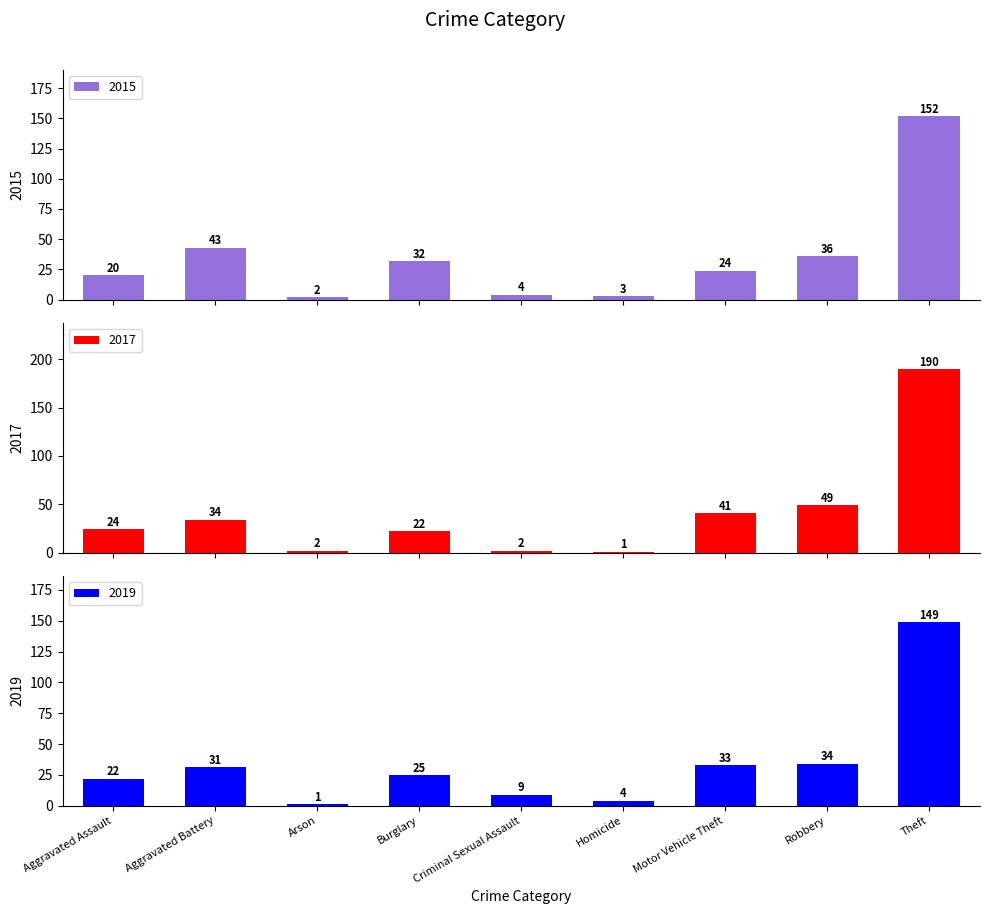

Which category has the lowest value across all series?

Homicide